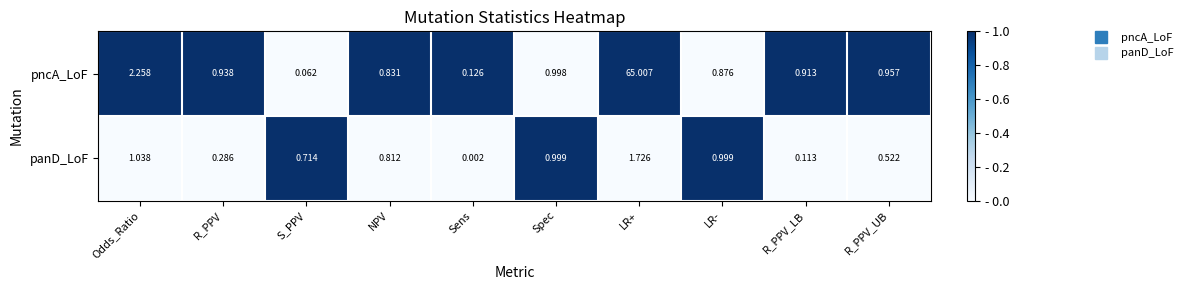

Which label corresponds to the smallest value in the chart?

Sens